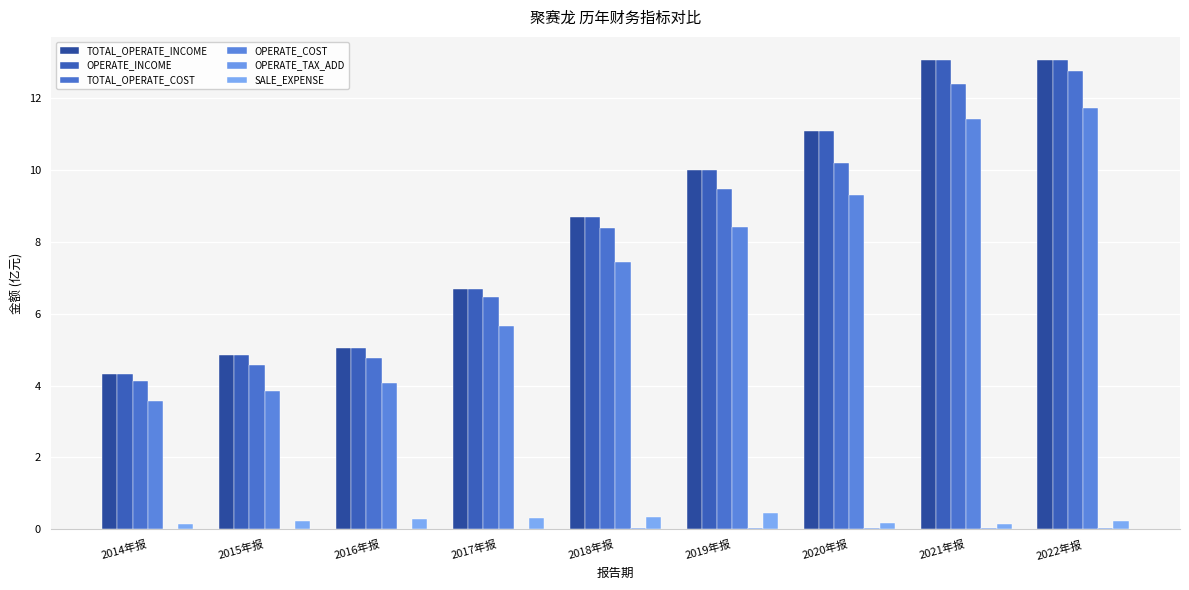

At which category is the sum across all series the highest?

2022年报